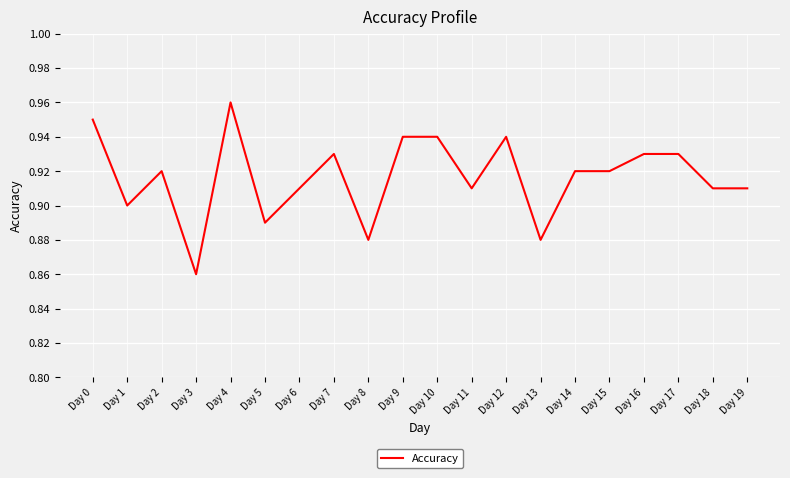

Where is the data nearest to the value 0?

Day 3